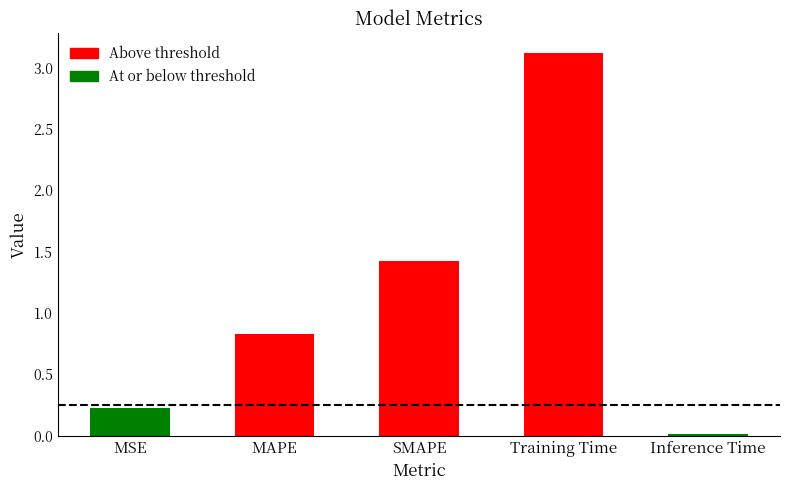

Which category has the lowest value across all series?

Inference Time